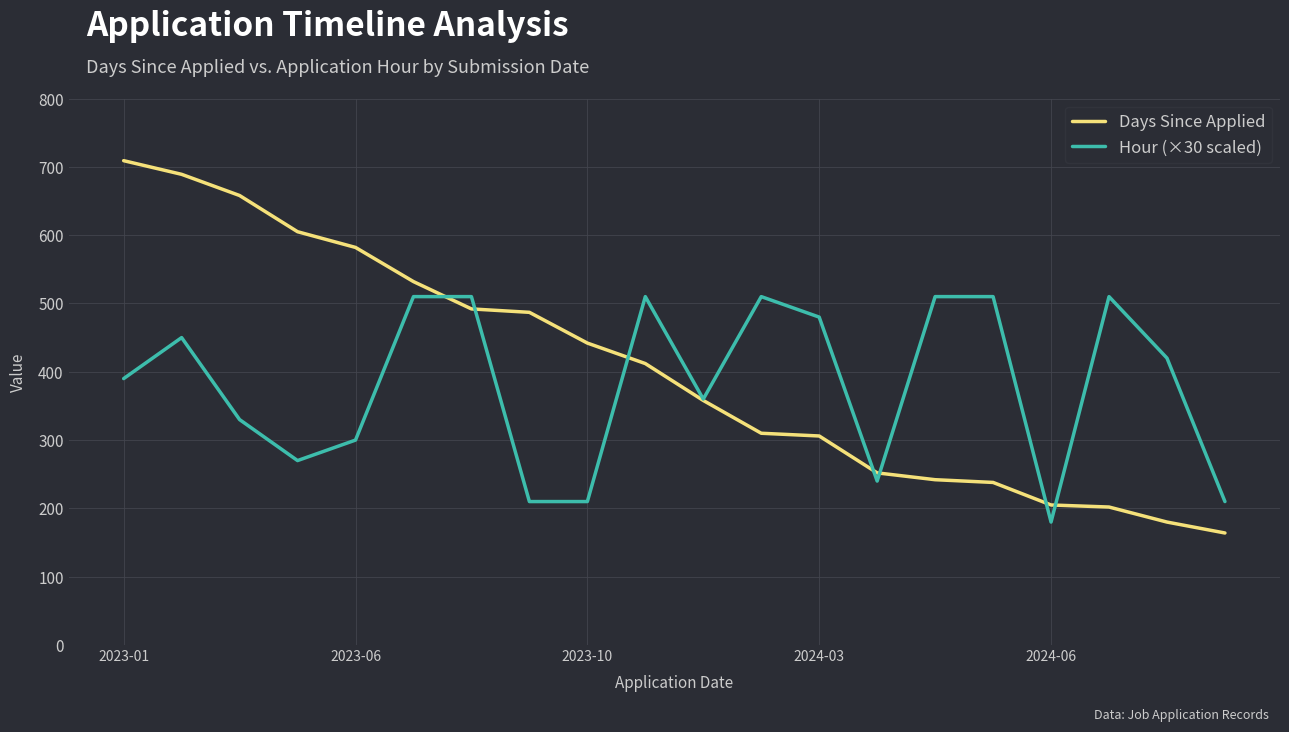

What is the maximum value for Days Since Applied?

709